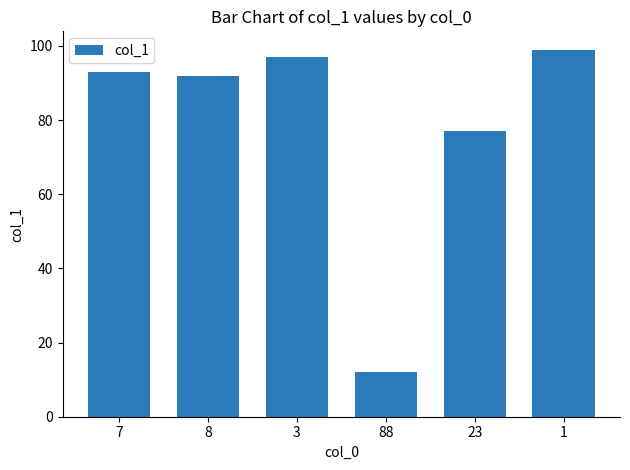

What value does the data have at 1?

99